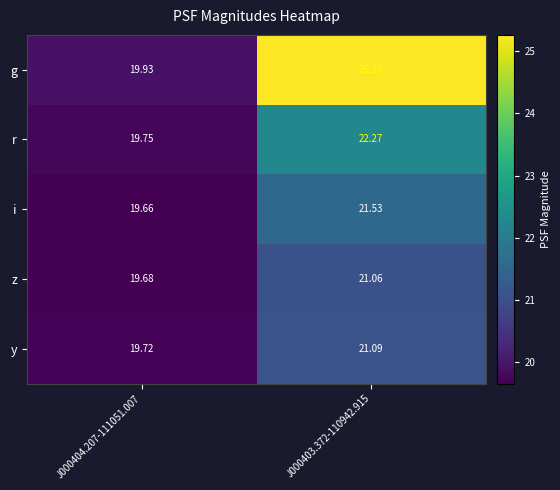

Which series has the largest total across all categories?

g